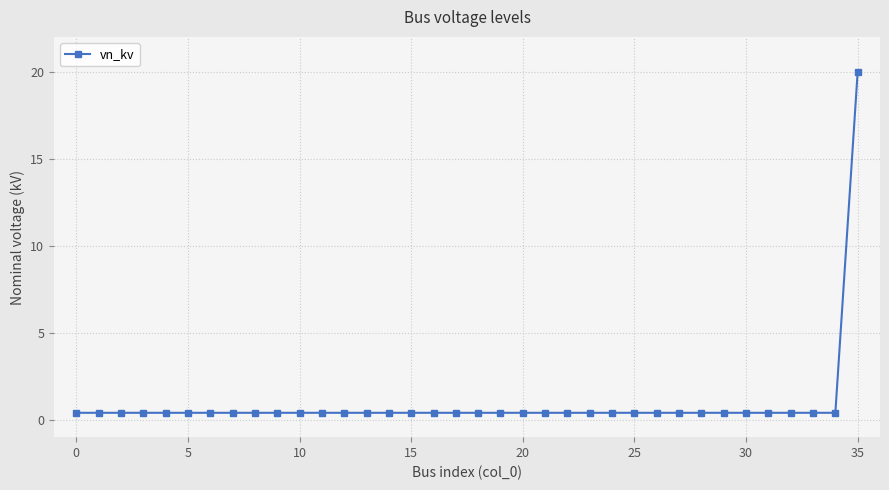

What is the difference between the maximum and minimum values?

19.6